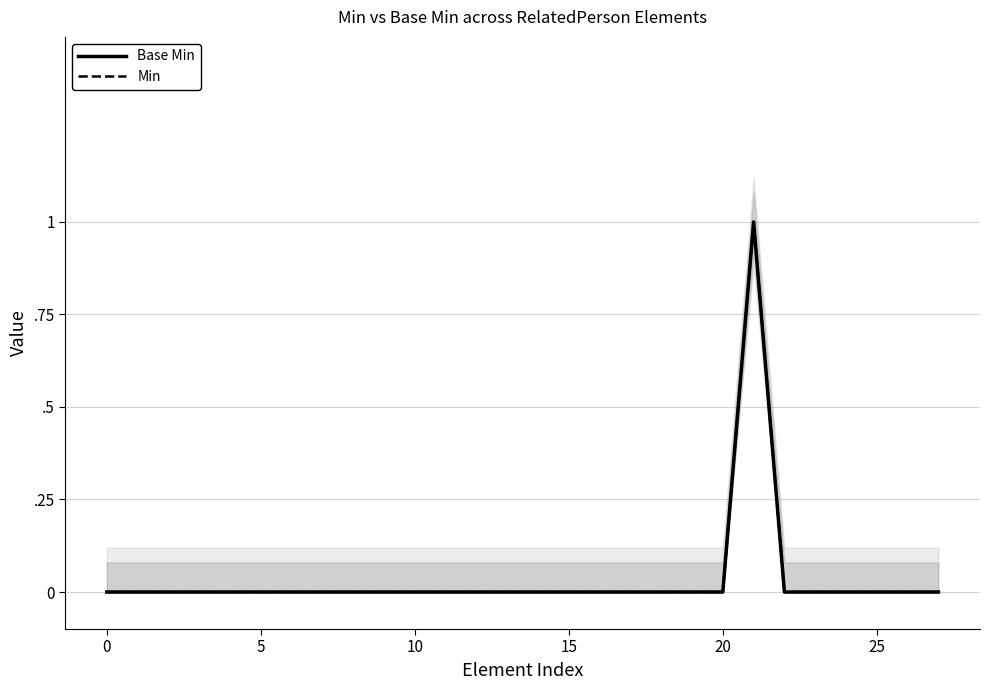

Which series has the widest spread of values?

Base Min